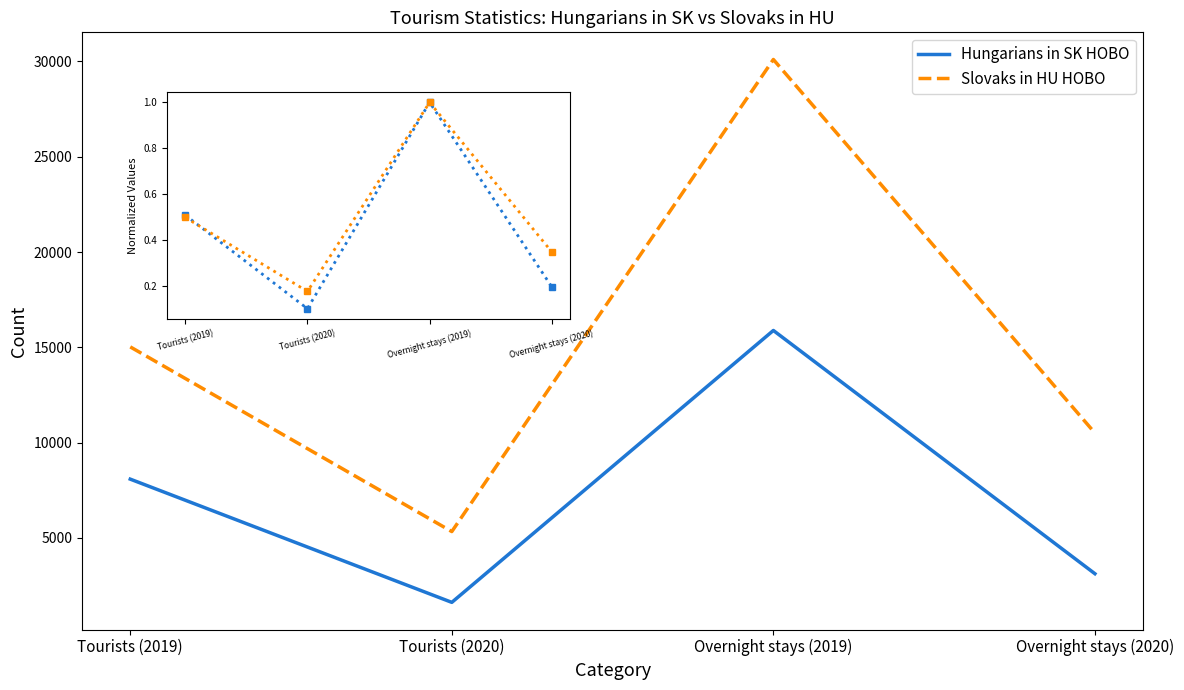

What is the spread (max minus min) of values at Overnight stays (2020)?

7382